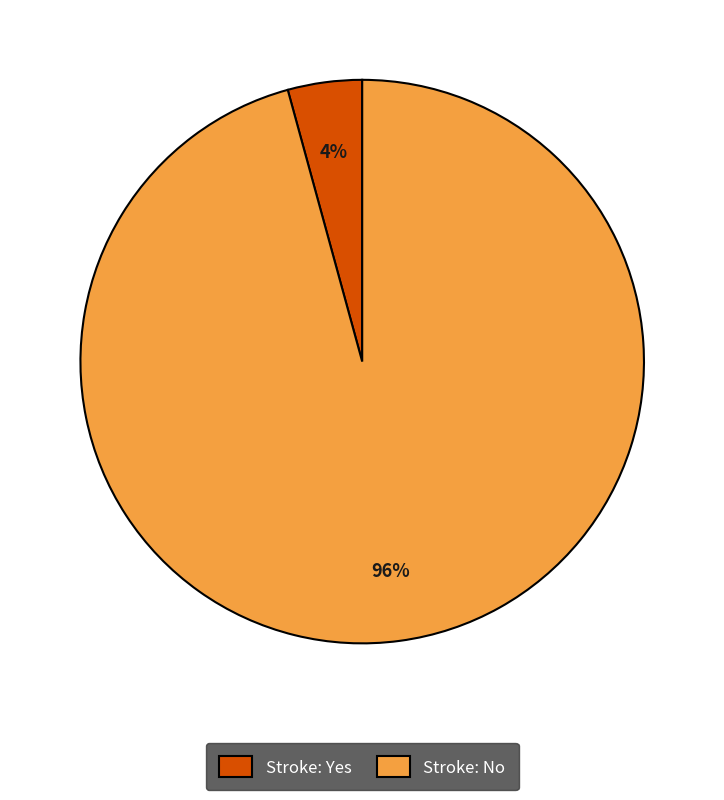

Which has a higher value, Stroke: Yes or Stroke: No?

Stroke: No